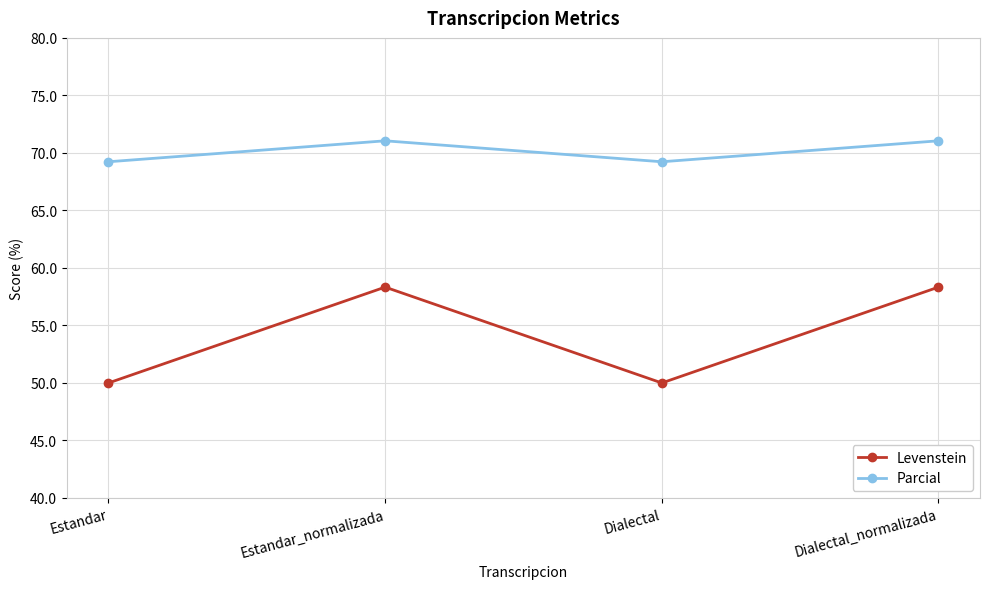

True or false: Parcial and Levenstein intersect in this chart.

False